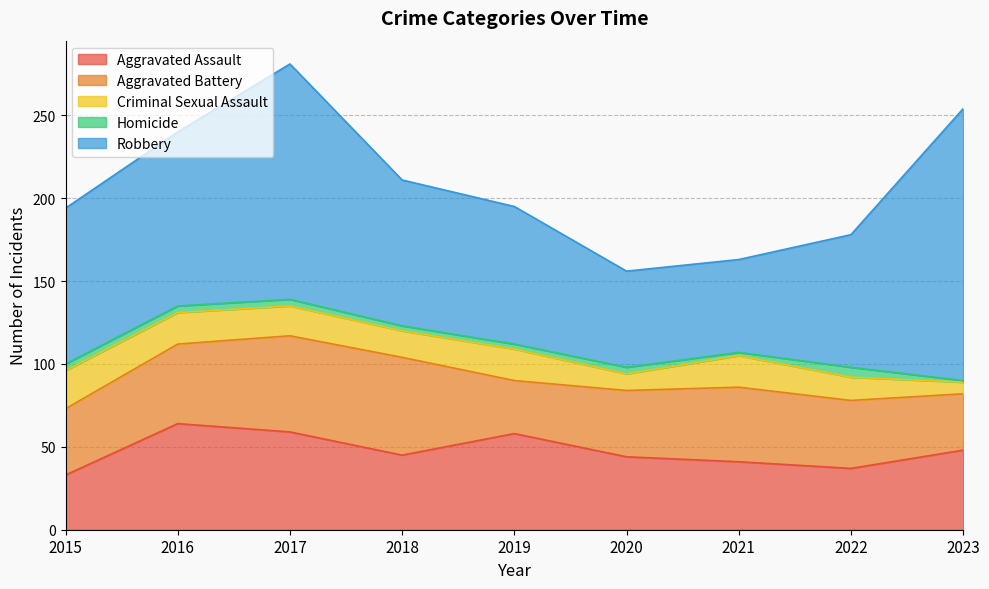

Reading left to right, extract all data points from this chart.

Aggravated Assault: 2015=33	2016=64	2017=59	2018=45	2019=58	2020=44	2021=41	2022=37	2023=48
Aggravated Battery: 2015=40	2016=48	2017=58	2018=59	2019=32	2020=40	2021=45	2022=41	2023=34
Criminal Sexual Assault: 2015=23	2016=19	2017=18	2018=16	2019=19	2020=10	2021=19	2022=14	2023=7
Homicide: 2015=4	2016=4	2017=4	2018=3	2019=3	2020=4	2021=2	2022=6	2023=1
Robbery: 2015=94	2016=105	2017=142	2018=88	2019=83	2020=58	2021=56	2022=80	2023=164